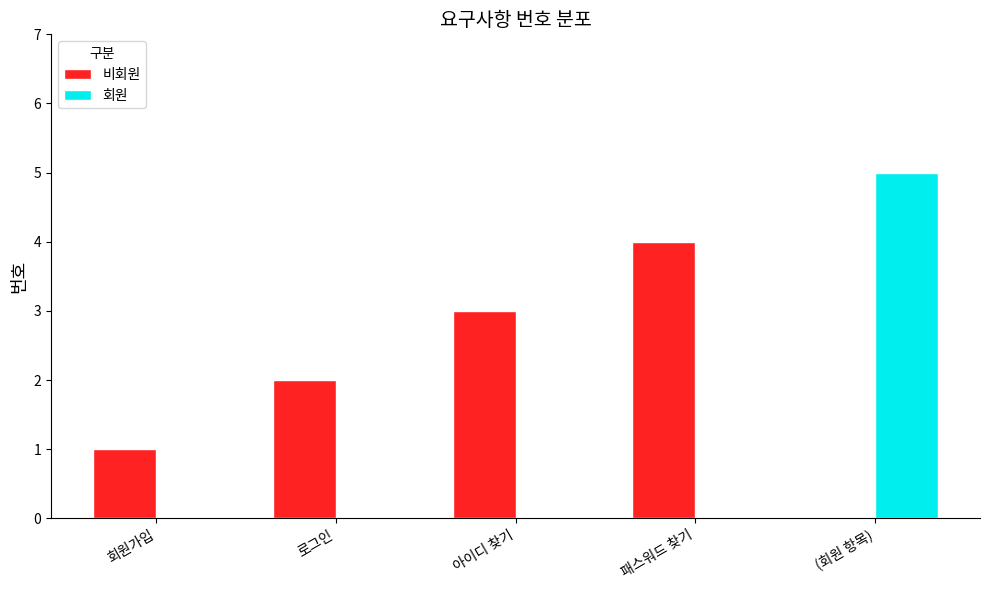

What is the total value across all series at (회원 항목)?

5